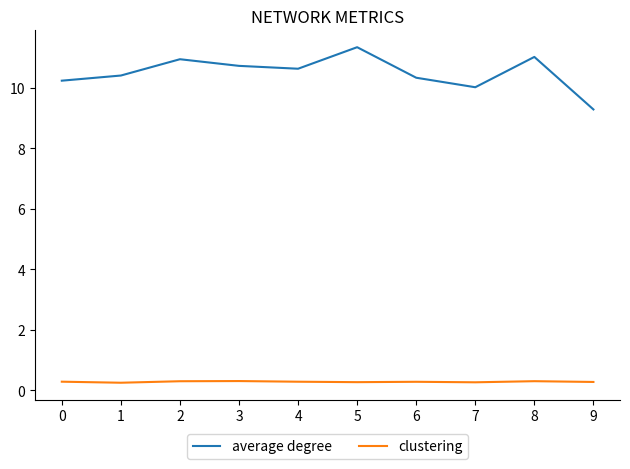

At which category is the sum across all series the highest?

5